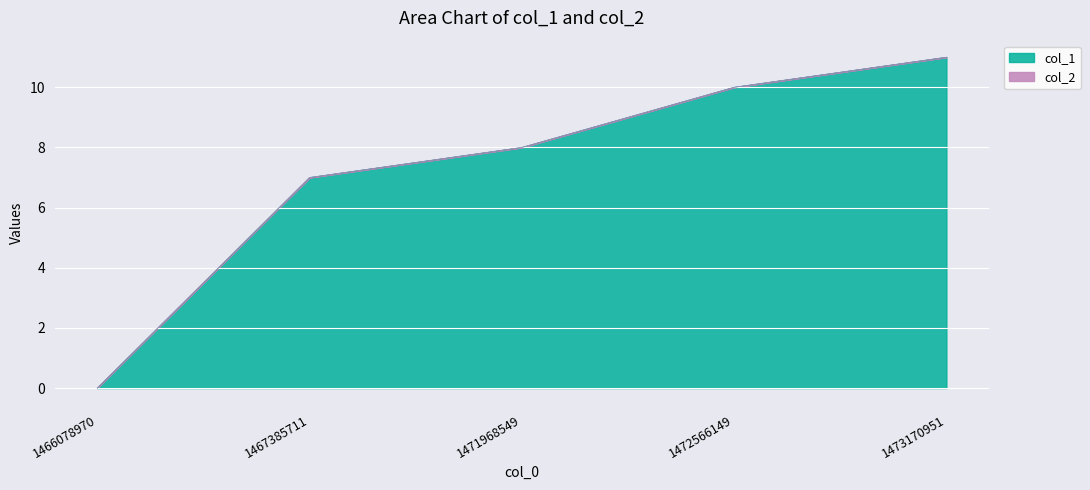

What is the change in value from 1471968549 to 1473170951?

+3